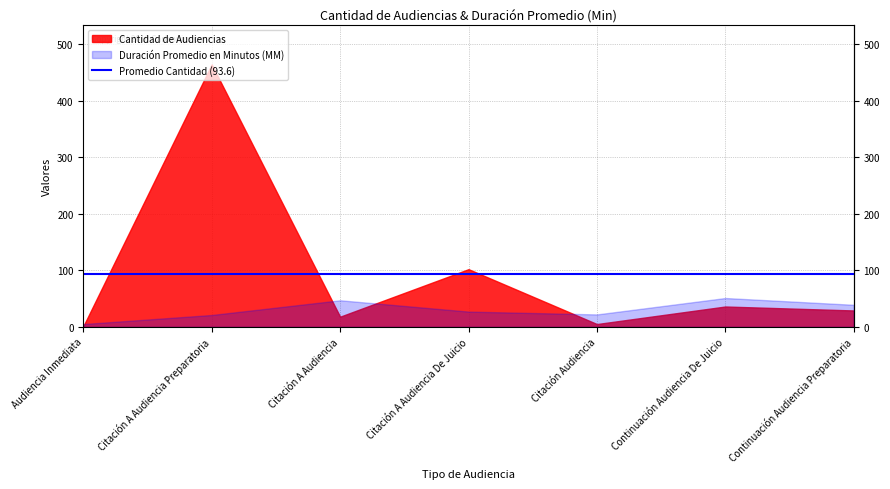

Which label corresponds to the smallest value in the chart?

Audiencia Inmediata